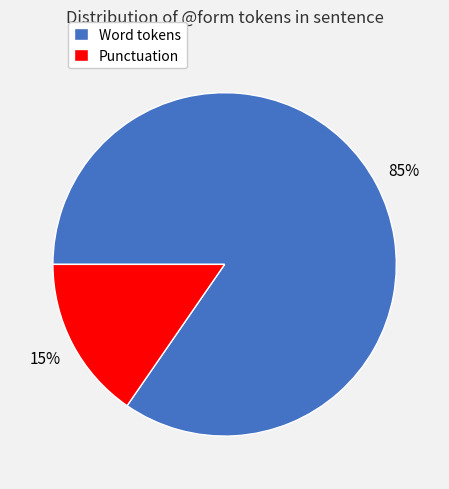

Is there a majority slice in this chart?

Yes